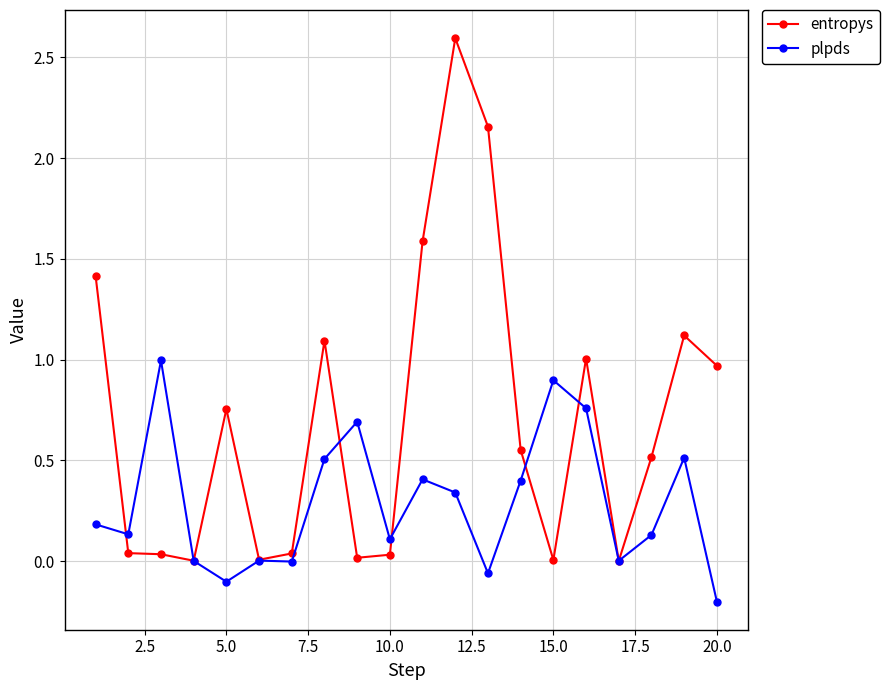

Which series has the largest total across all categories?

entropys